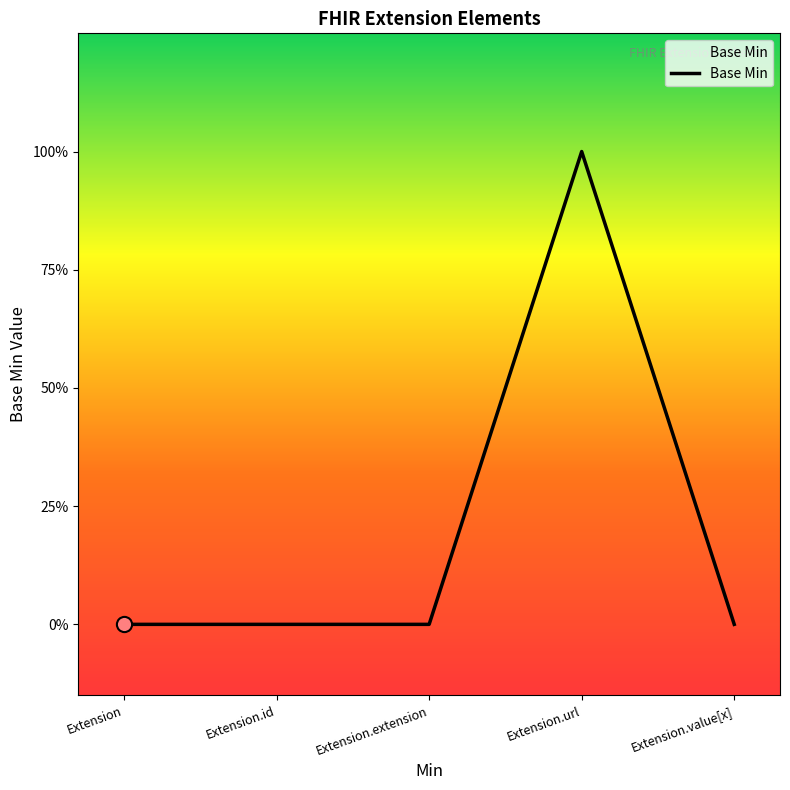

Between Extension and Extension.url, which is larger?

Extension.url